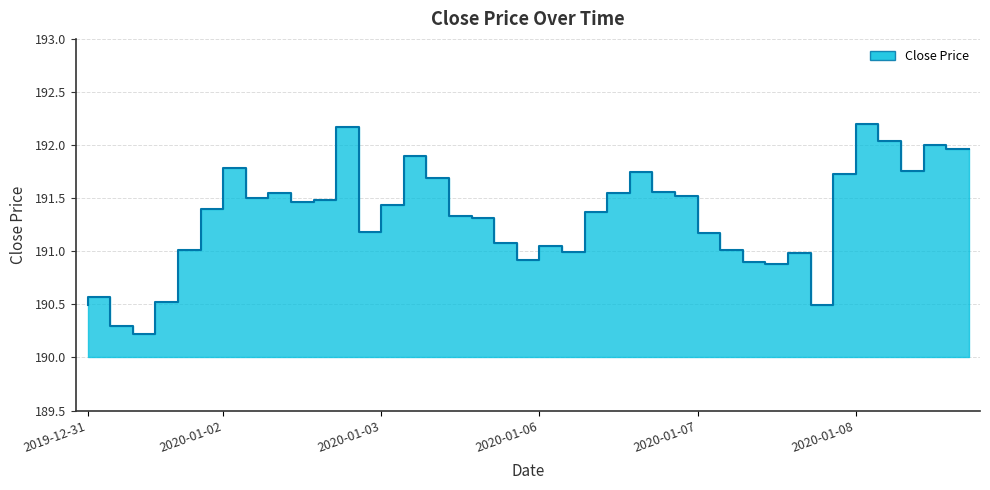

Rank the categories by value from lowest to highest.

2019-12-31, 2019-12-31, 2019-12-31, 2020-01-07, 2019-12-31, 2019-12-31, 2020-01-07, 2020-01-07, 2020-01-06, 2020-01-07, 2020-01-06, 2019-12-31, 2020-01-07, 2020-01-06, 2020-01-03, 2020-01-07, 2020-01-03, 2020-01-03, 2020-01-03, 2020-01-06, 2020-01-02, 2020-01-03, 2020-01-02, 2020-01-02, 2020-01-02, 2020-01-07, 2020-01-02, 2020-01-06, 2020-01-06, 2020-01-03, 2020-01-08, 2020-01-06, 2020-01-08, 2020-01-02, 2020-01-03, 2020-01-08, 2020-01-08, 2020-01-08, 2020-01-02, 2020-01-08